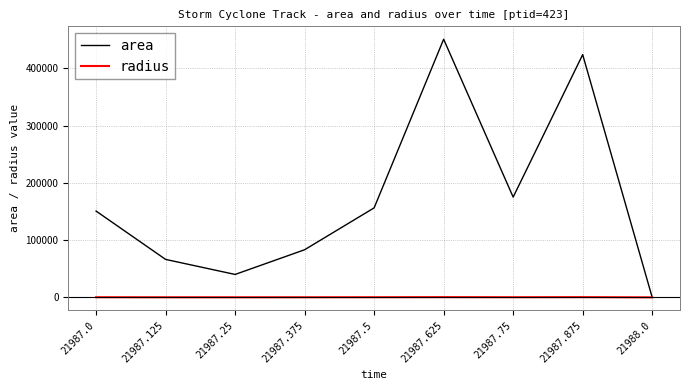

What is the greatest value displayed?

450625.0